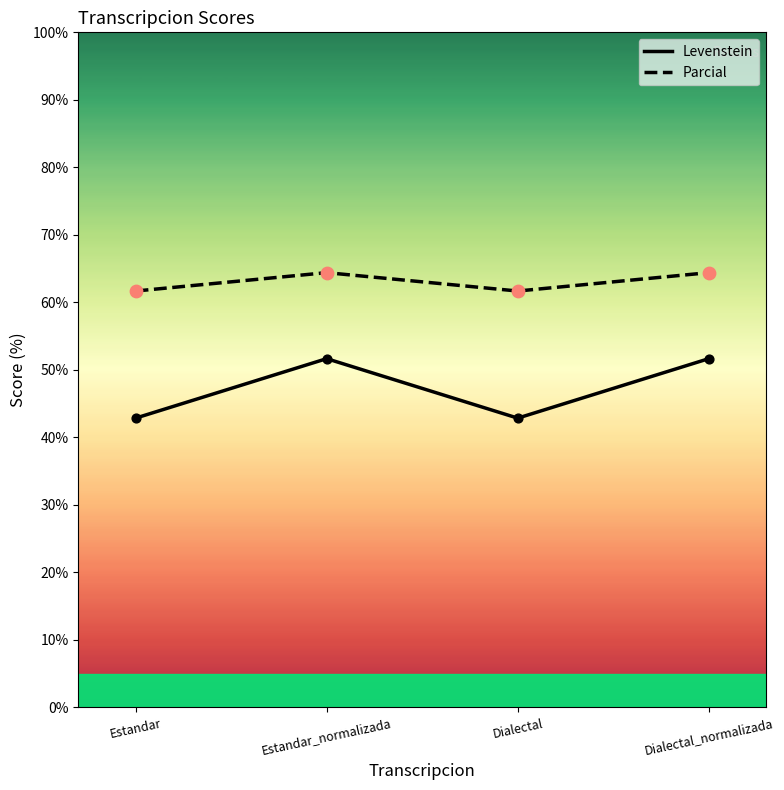

Which series contains the lowest Y value?

Levenstein